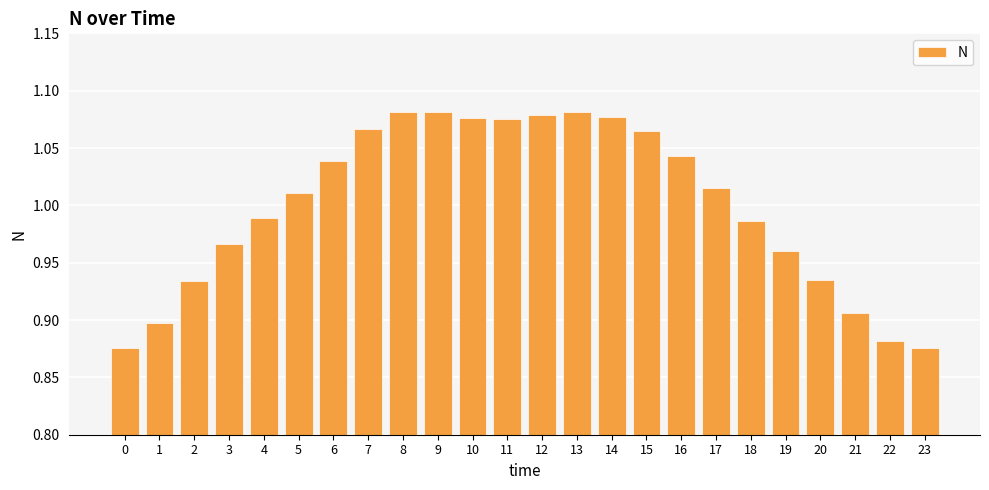

What is the sum of the values at 23 and 5?

1.9